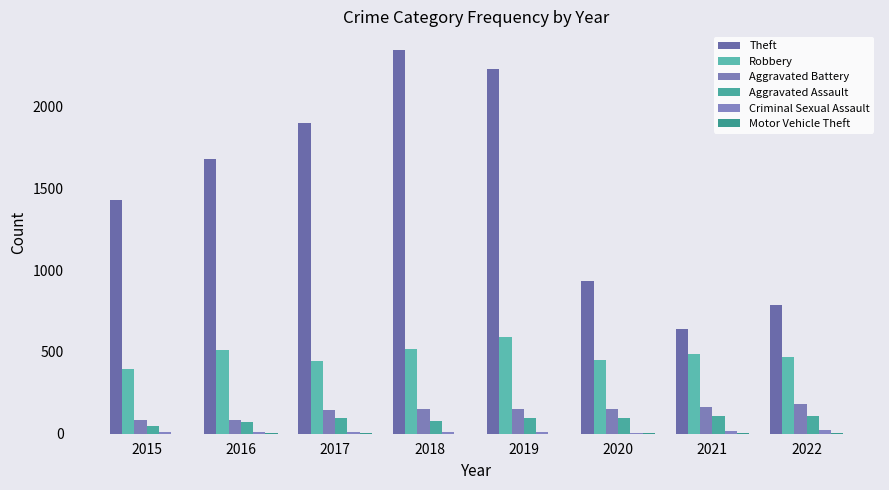

What is the maximum value shown in the chart?

2341